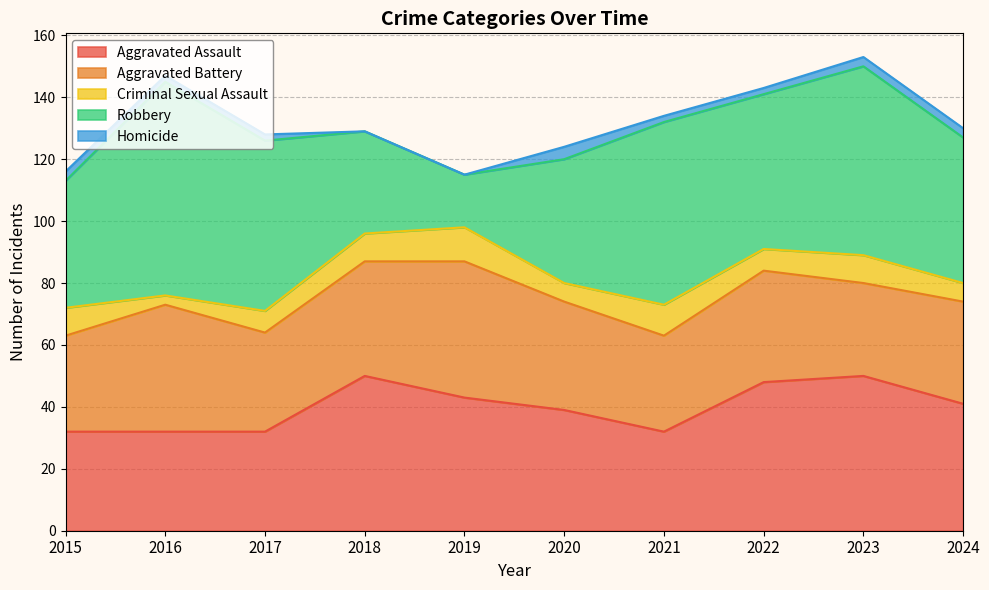

How many lines are shown in the chart?

5